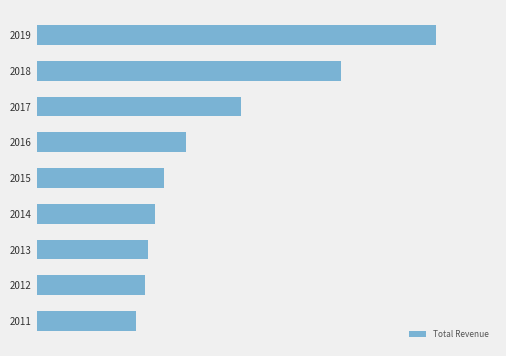

Does the chart contain any negative values?

No